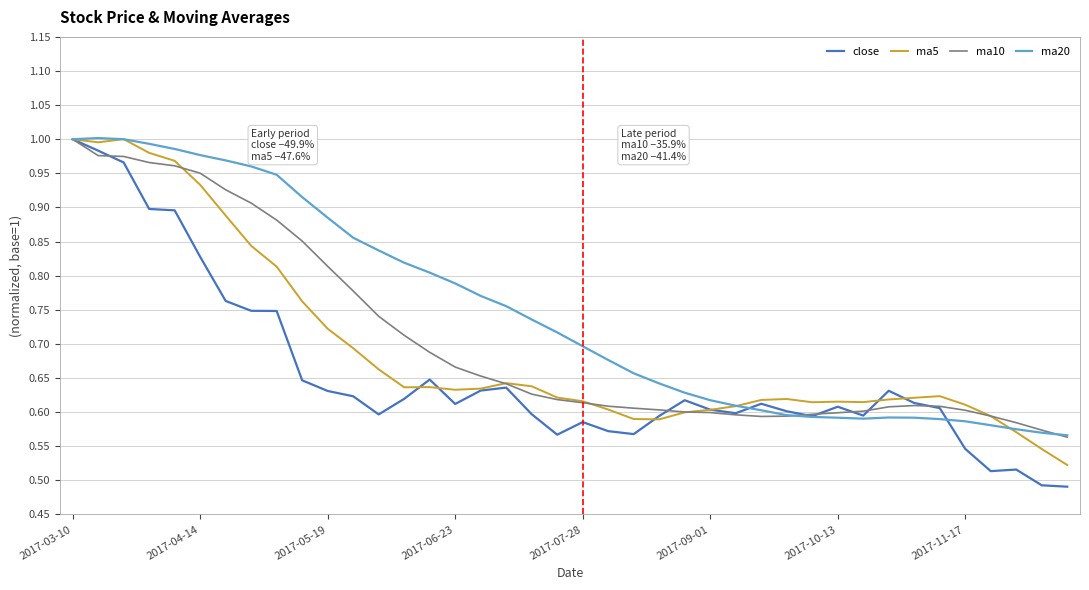

Which series has the largest range (max minus min)?

close